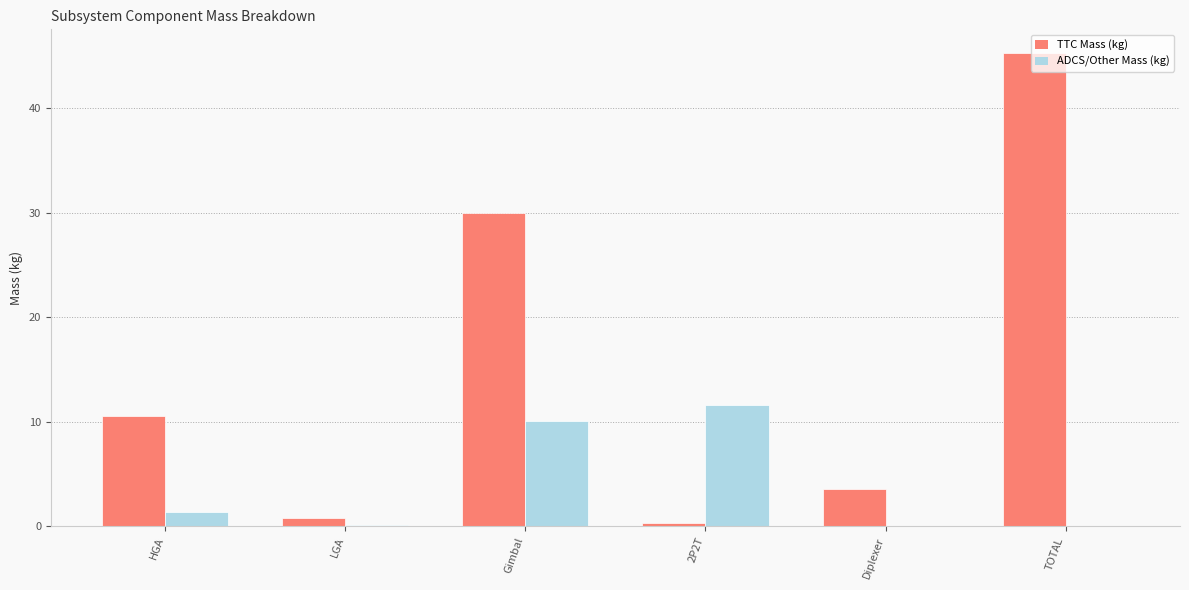

How many data points does each series have?

6